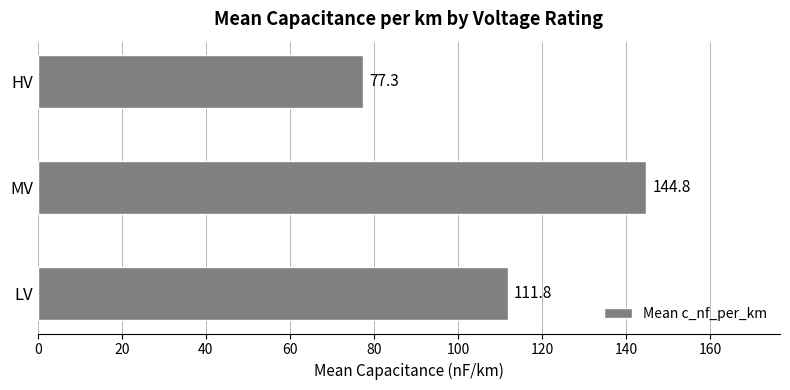

The value at MV is 35.7. True or false?

False